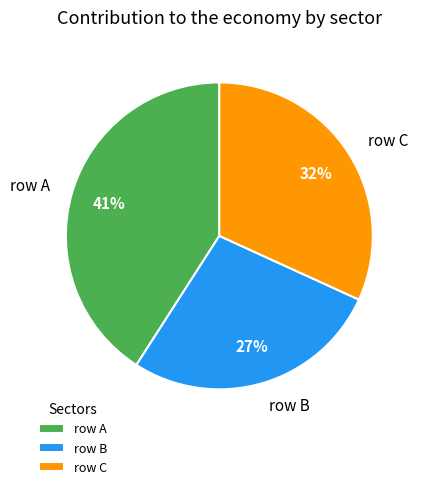

To the nearest percent, what is the difference between the largest and smallest slice percentages?

14%